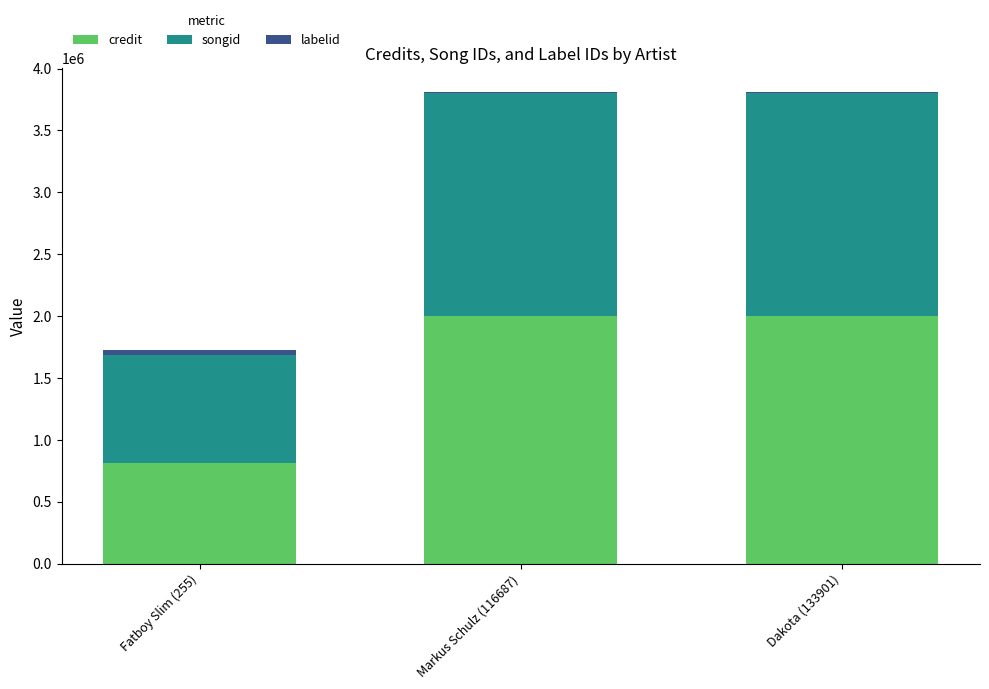

What is the maximum value for credit?

1997259